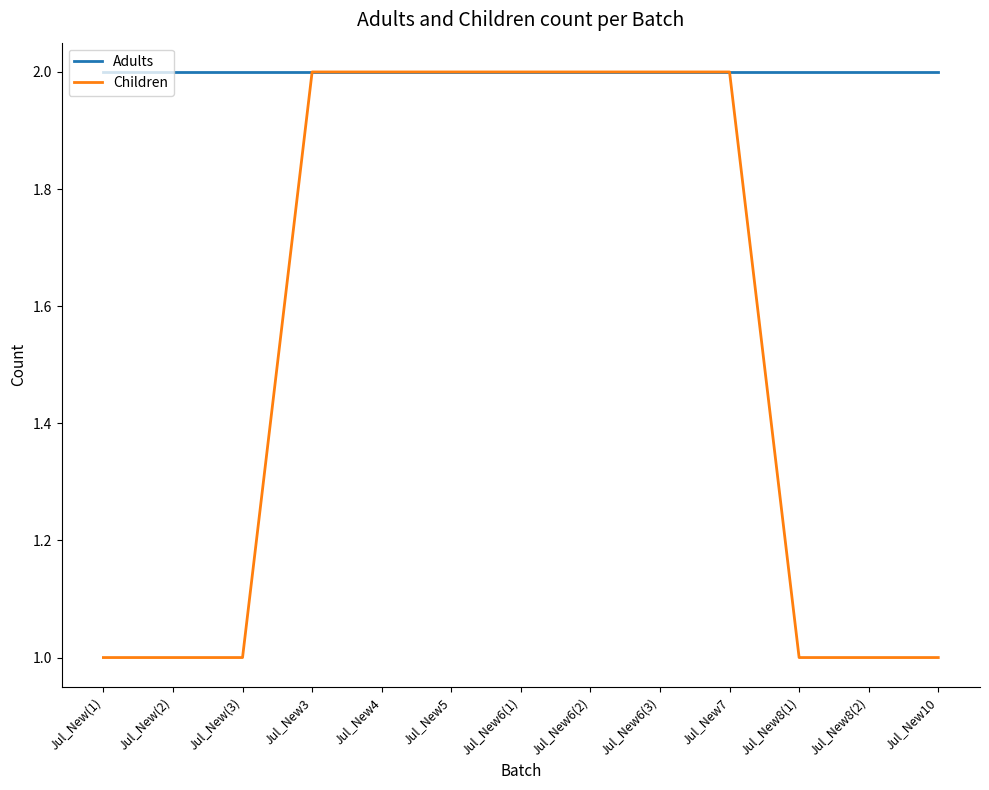

What is the total value across all series at Jul_New4?

4